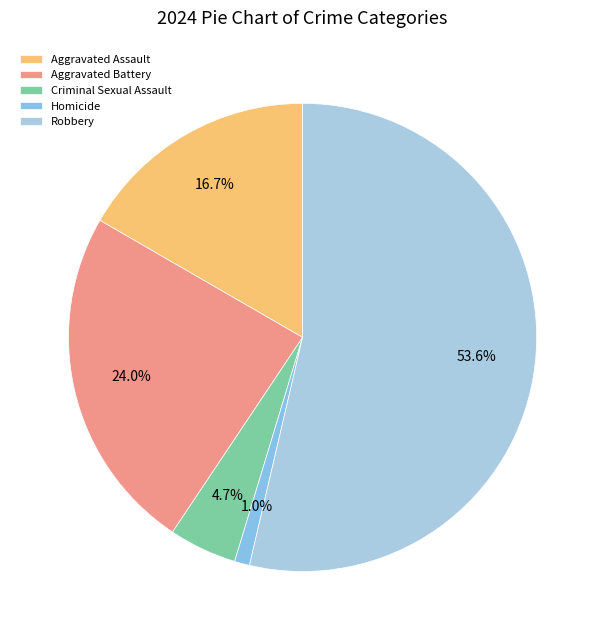

Do Aggravated Assault and Homicide together represent more than half of the pie?

No